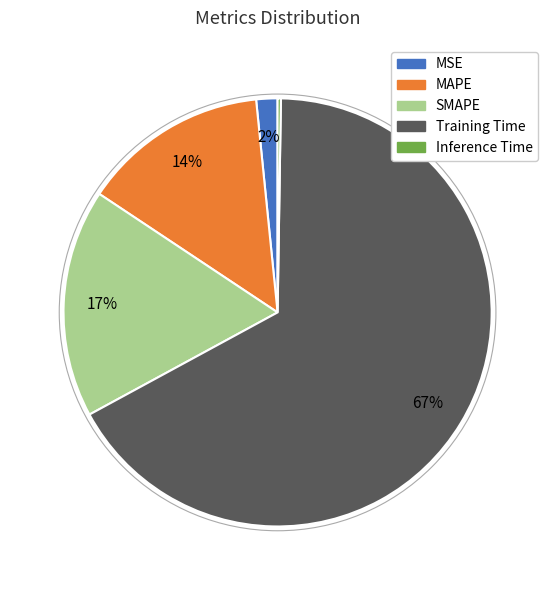

Is Training Time the majority of the pie?

Yes